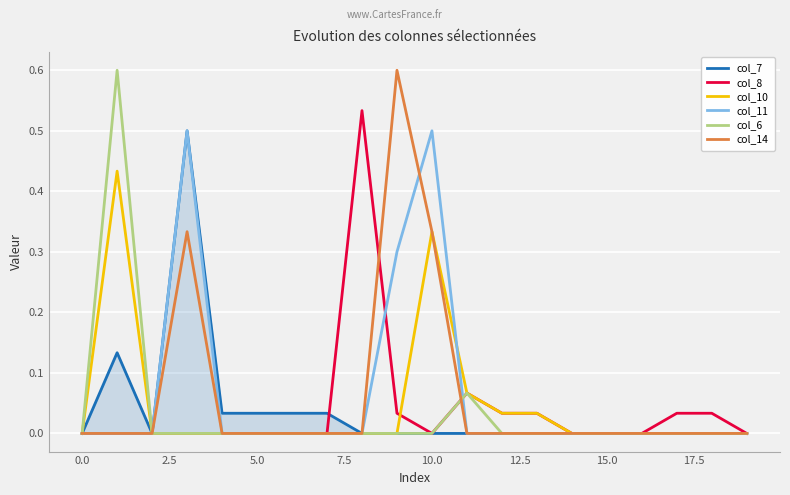

Does the chart display data point markers on the line(s)?

No